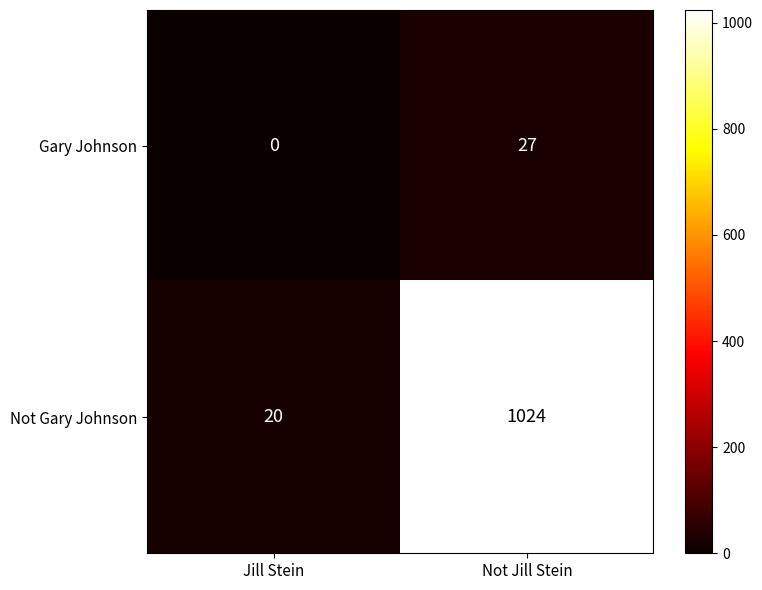

At which label is Gary Johnson closest to 13?

Jill Stein